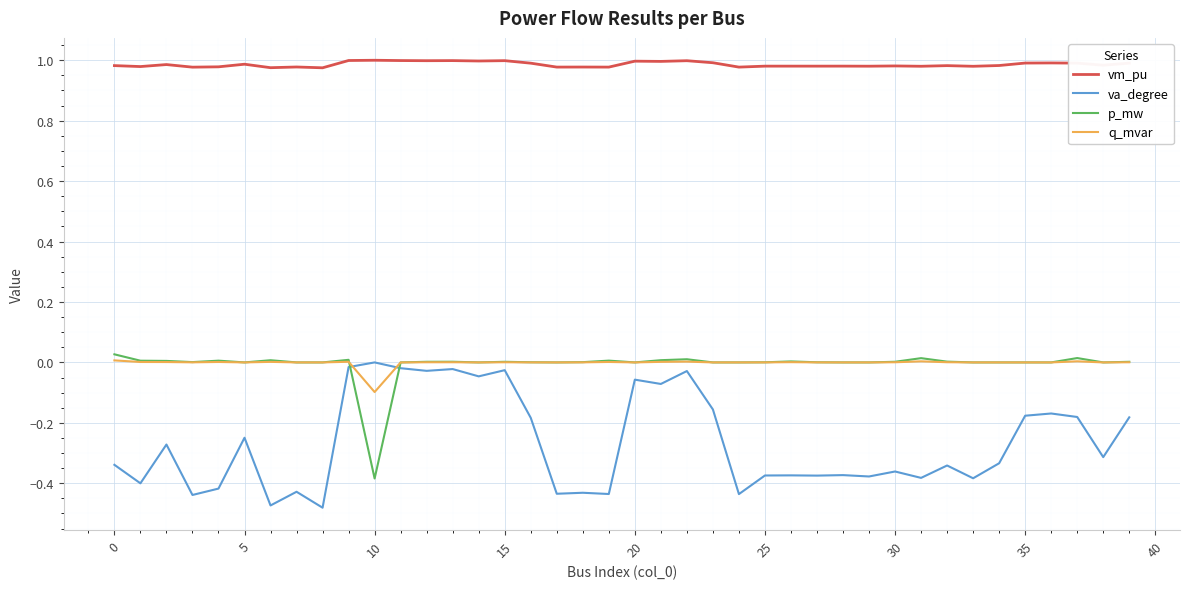

Which series has the largest total across all categories?

vm_pu